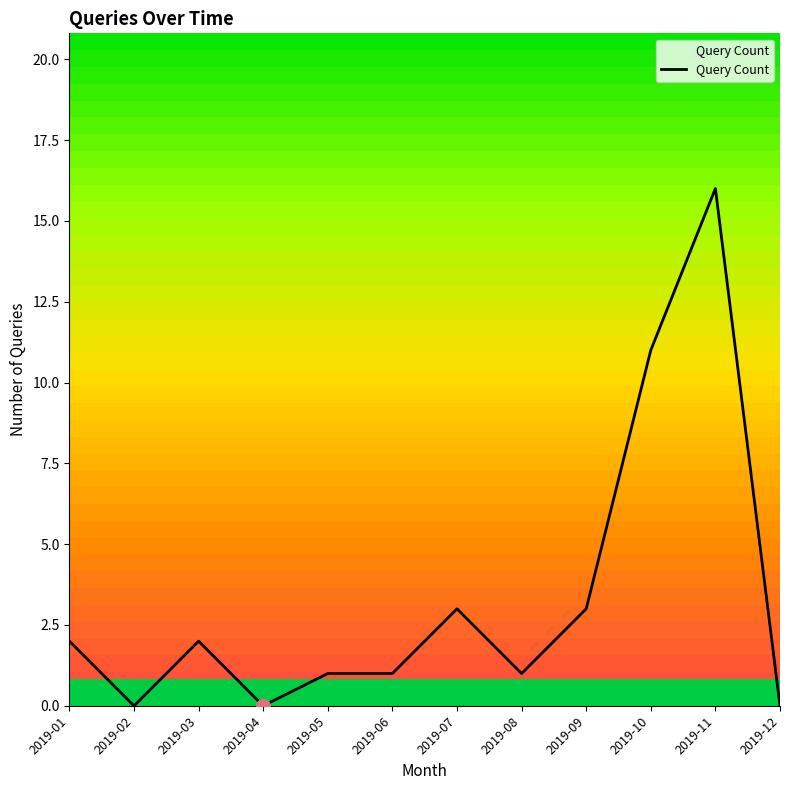

Reading left to right, extract all data points from this chart.

2019-01=2	2019-02=0	2019-03=2	2019-04=0	2019-05=1	2019-06=1	2019-07=3	2019-08=1	2019-09=3	2019-10=11	2019-11=16	2019-12=0